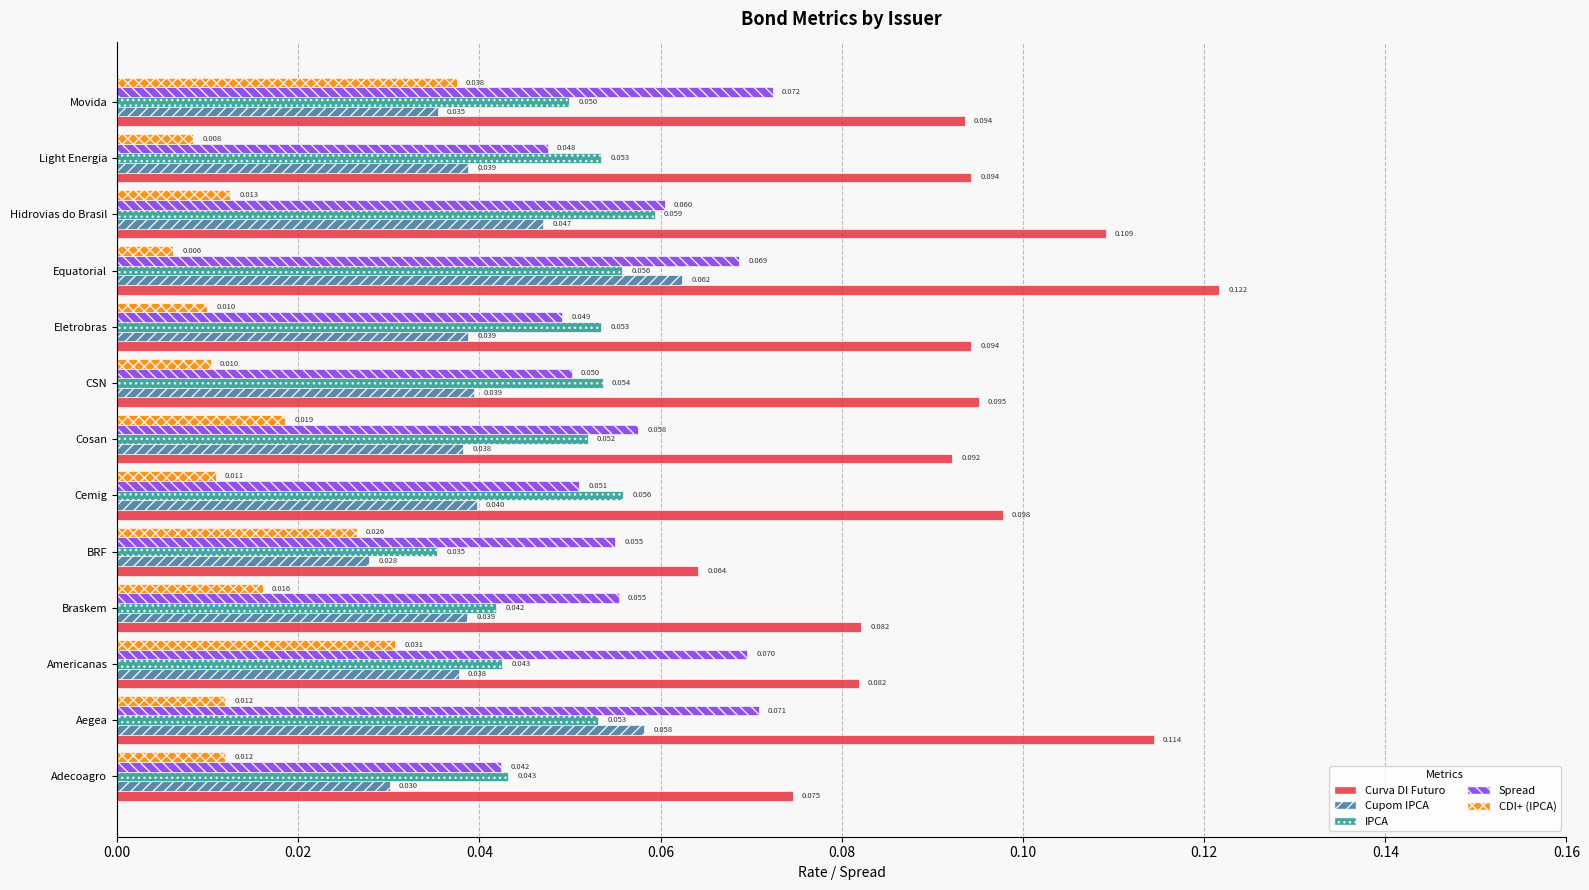

Rank the series at Eletrobras from lowest to highest value.

CDI+ (IPCA), Cupom IPCA, Spread, IPCA, Curva DI Futuro